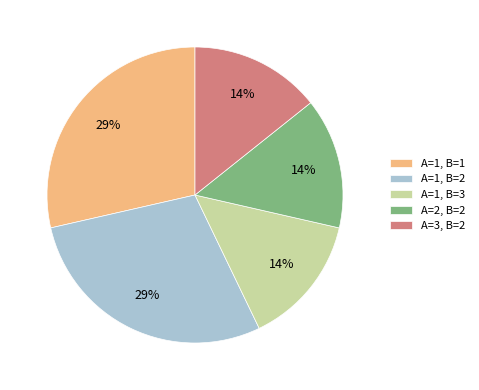

To the nearest percent, what is the combined percentage of A=1, B=3 and A=1, B=2?

43%